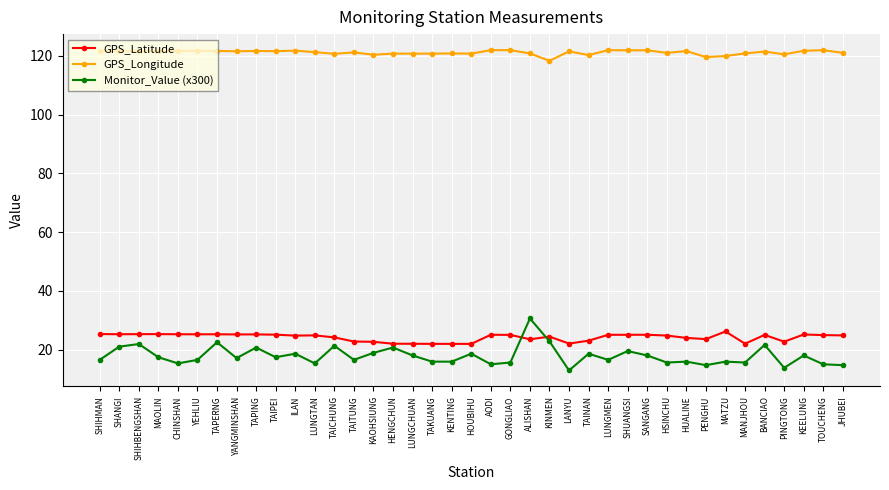

Rank the series by their maximum value, from lowest to highest.

GPS_Latitude, Monitor_Value (x300), GPS_Longitude